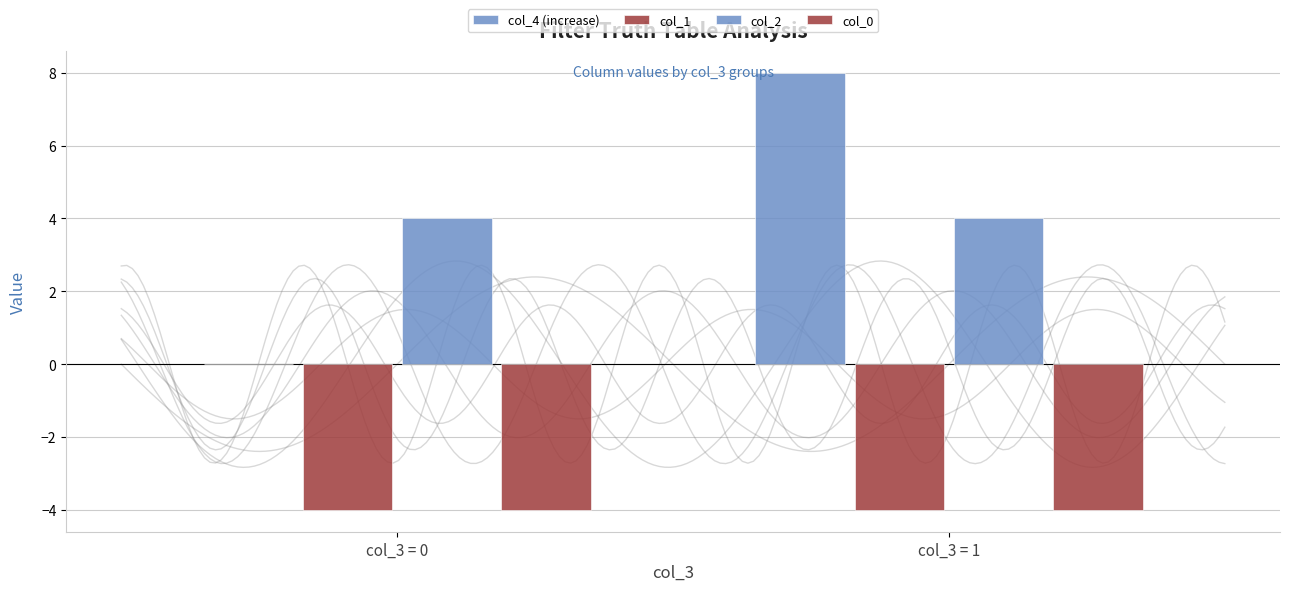

What is the value of the col_2 bar at the 2nd from the left?

4